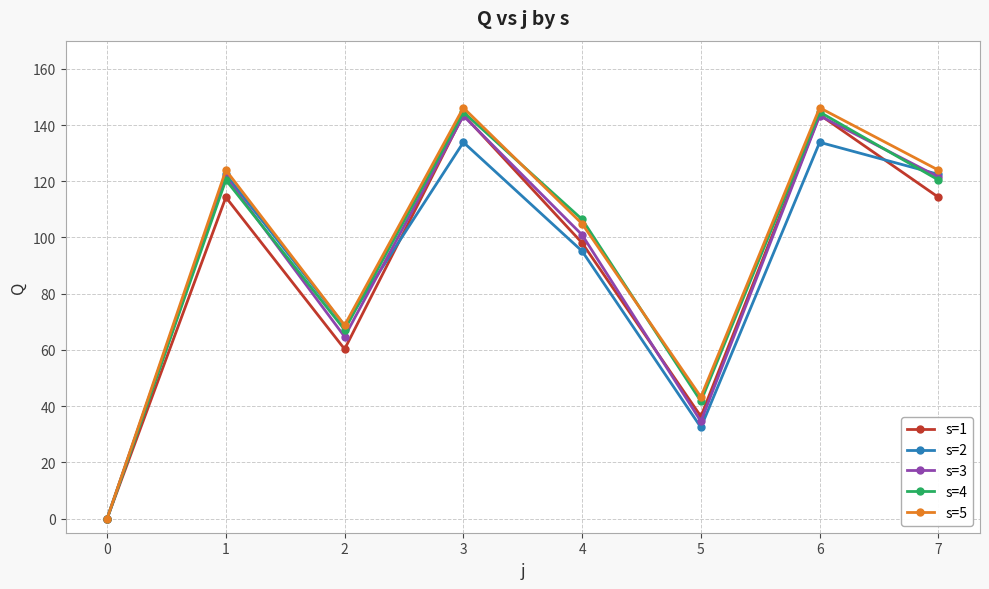

The s=3 series shows 34.6 at 5. True or false?

True